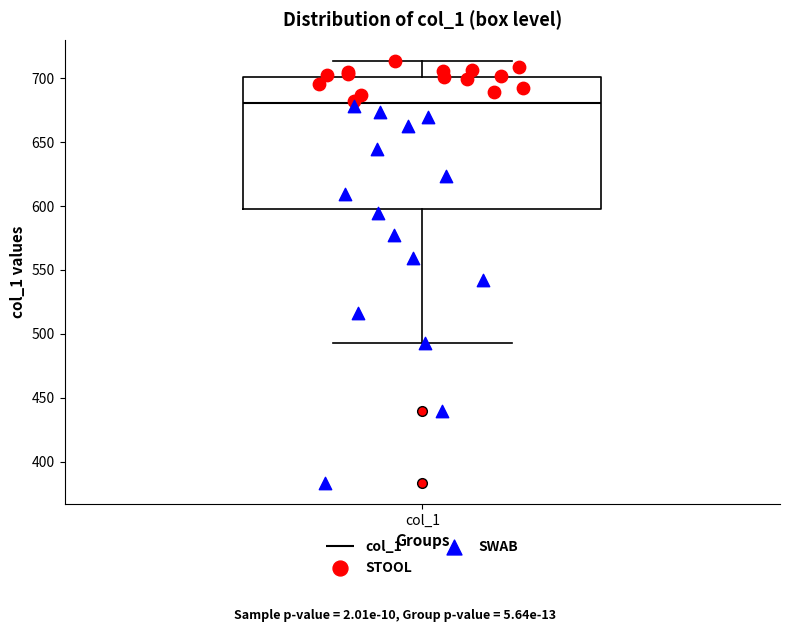

Where is the lower edge of the box for col_1 on the y-axis? The values are not printed on the chart, so give them approximately, as read against the axis.

600